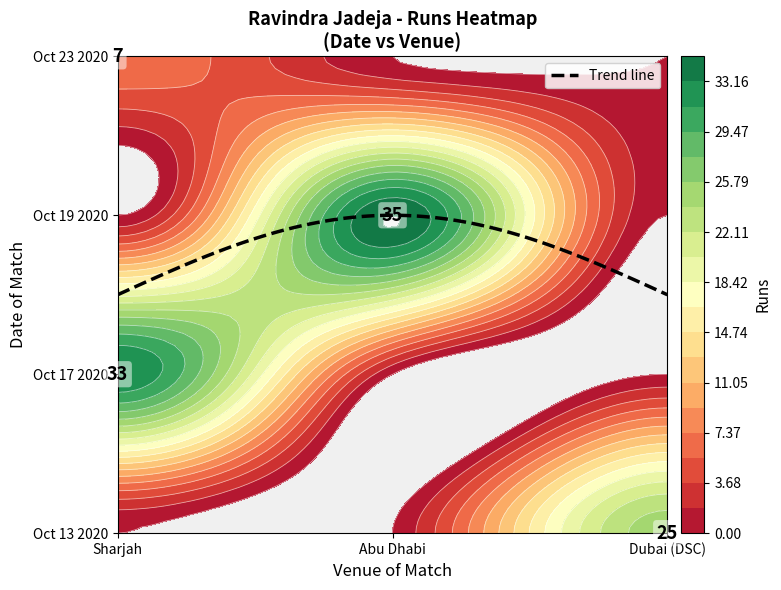

Is it true that Oct 23 2020 equals 0 at Abu Dhabi?

True